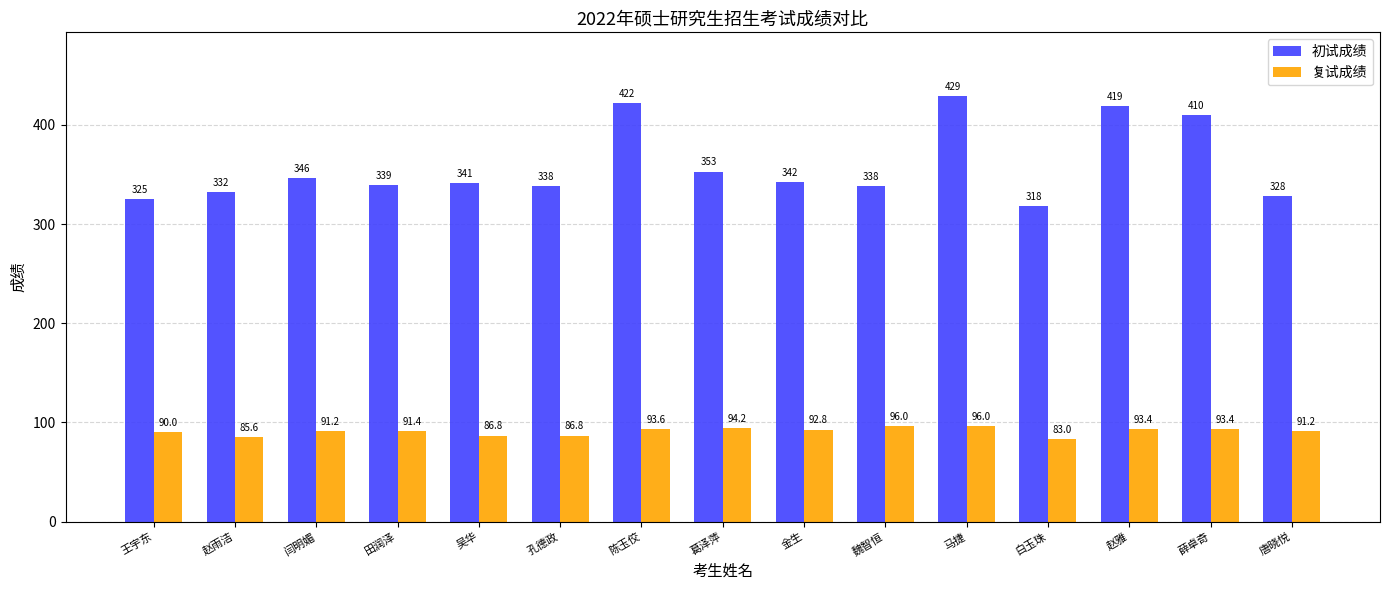

What is the spread (max minus min) of values at 葛泽萍?

258.8